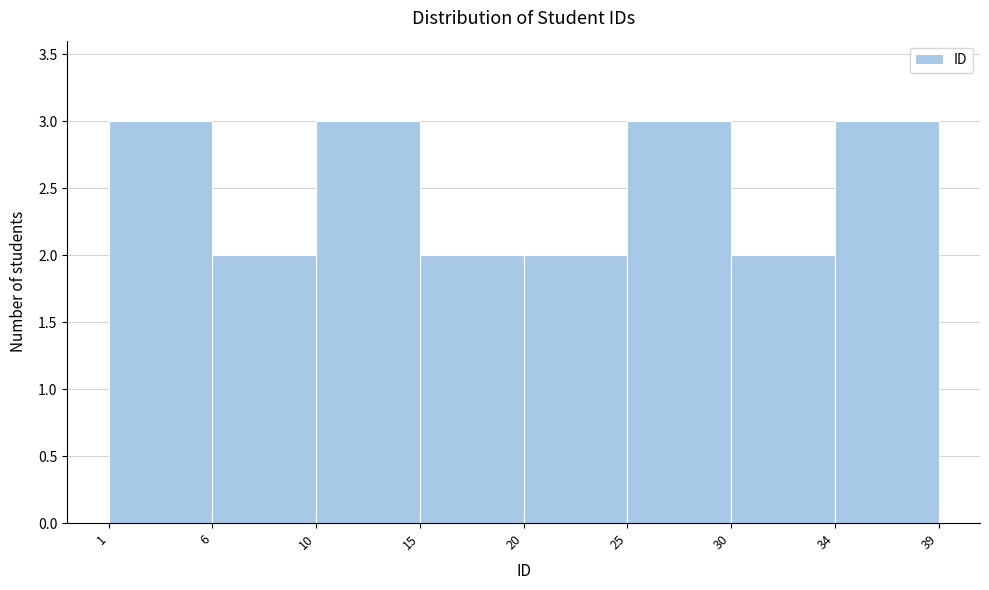

Reading left to right, extract all data points from this chart.

3	2	3	2	2	3	2	3